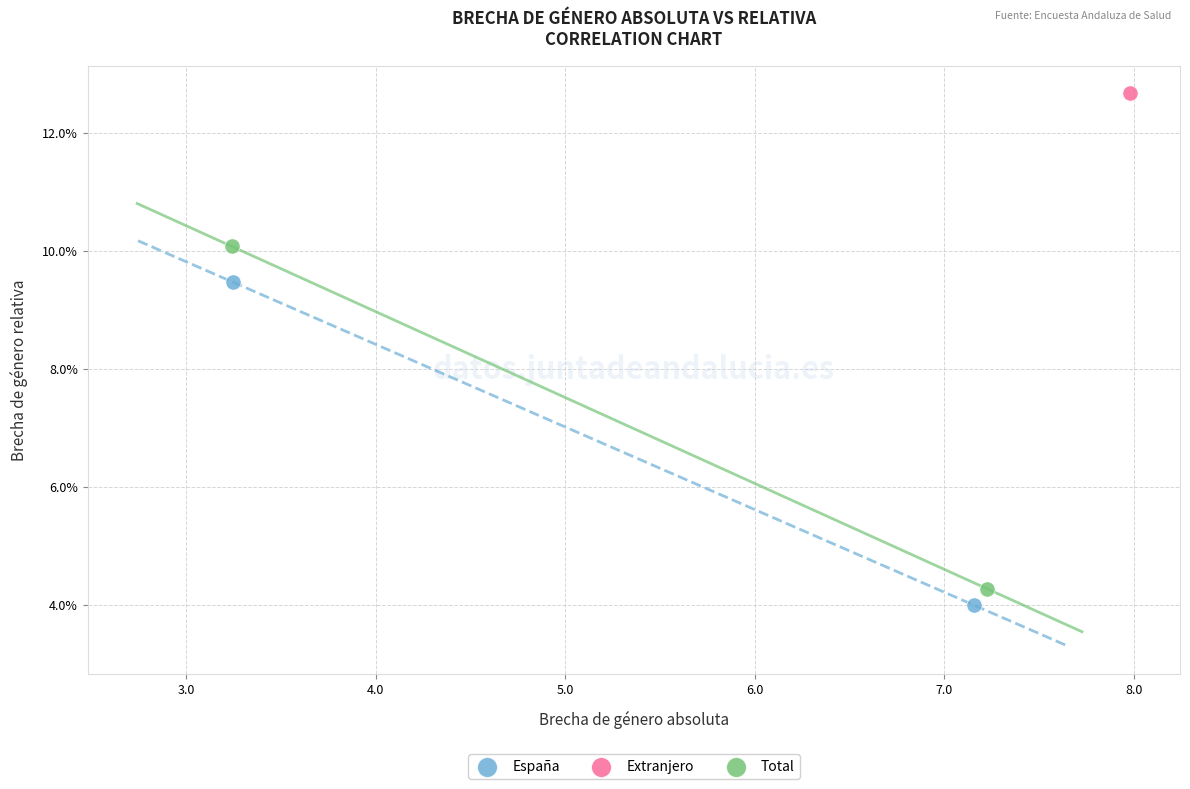

What are all the series names shown in the legend?

España, Extranjero, Total